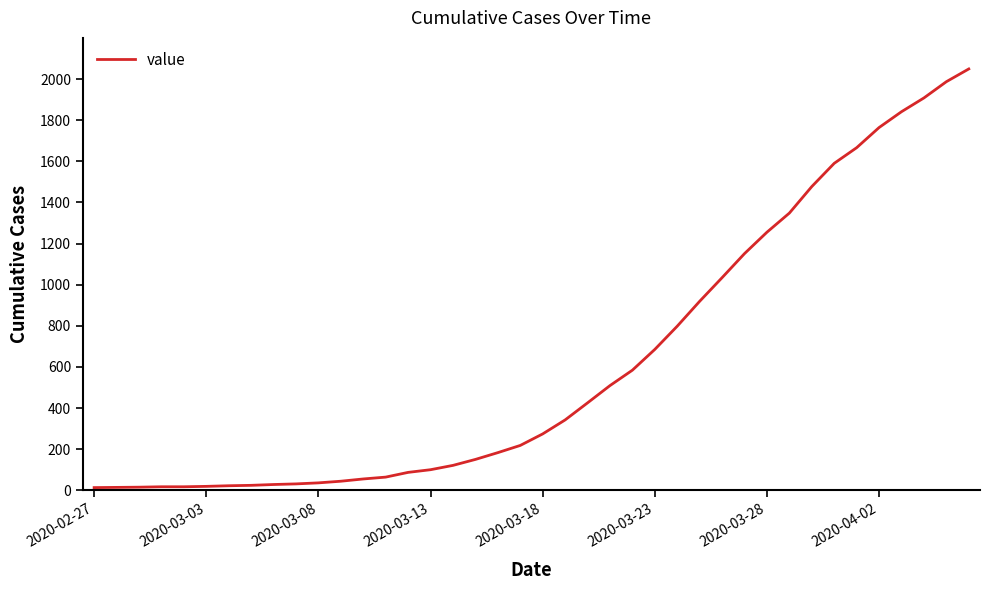

What is the maximum value shown in the chart?

2049